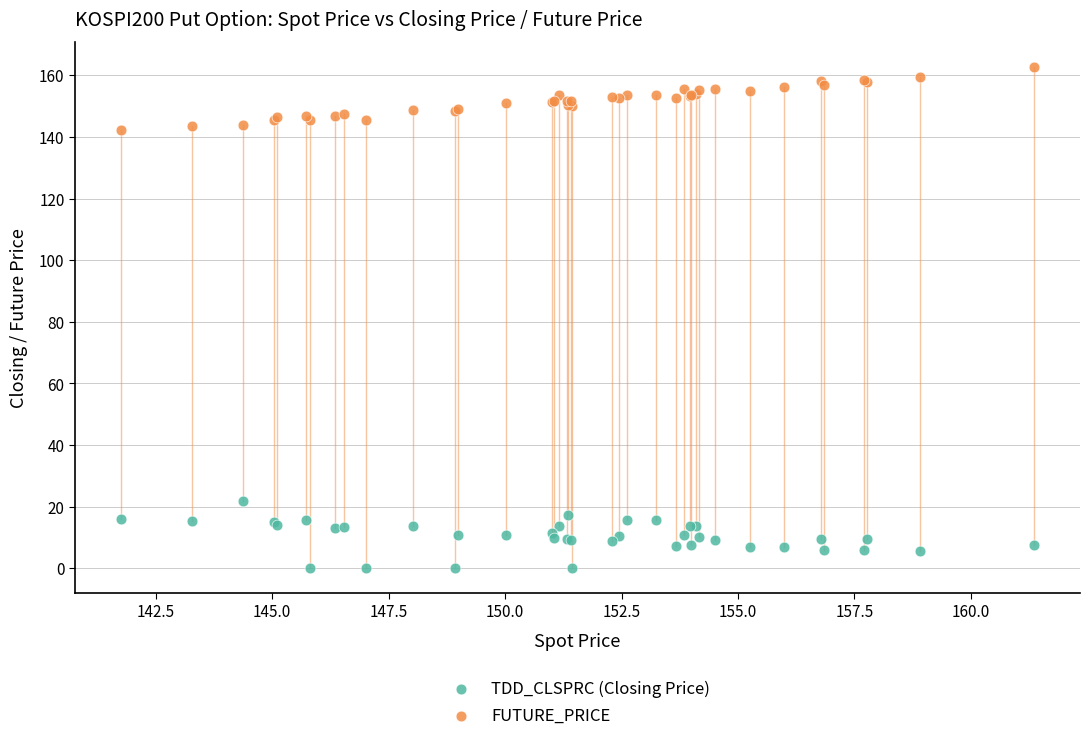

Which series reaches the maximum Y coordinate?

FUTURE_PRICE